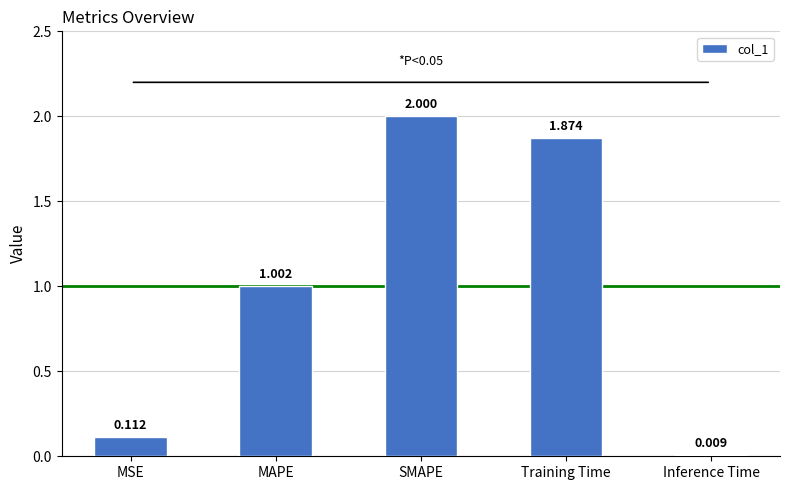

List the labels in order of value, smallest first.

Inference Time, MSE, MAPE, Training Time, SMAPE